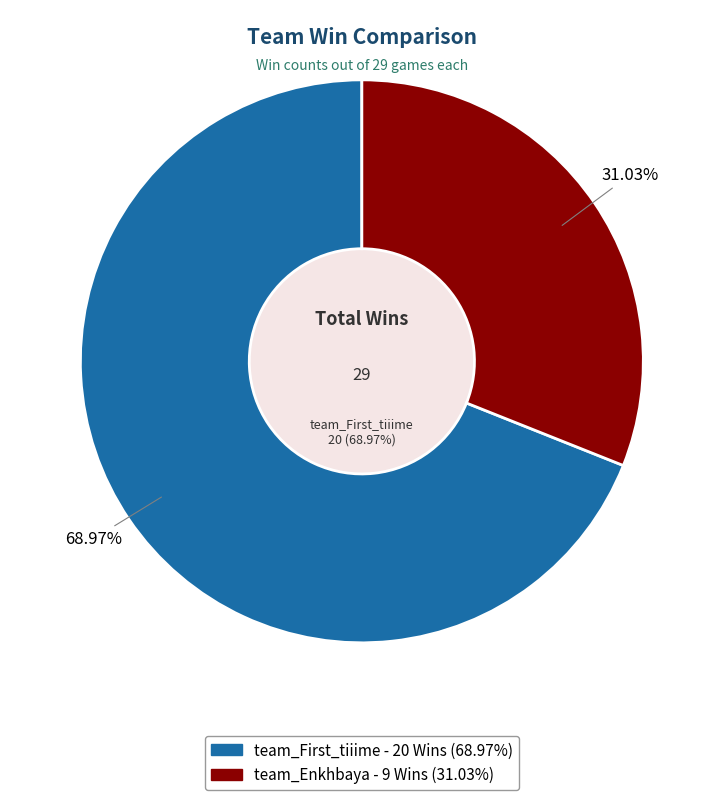

What percentage is the team_Enkhbaya slice, to the nearest percent?

31%